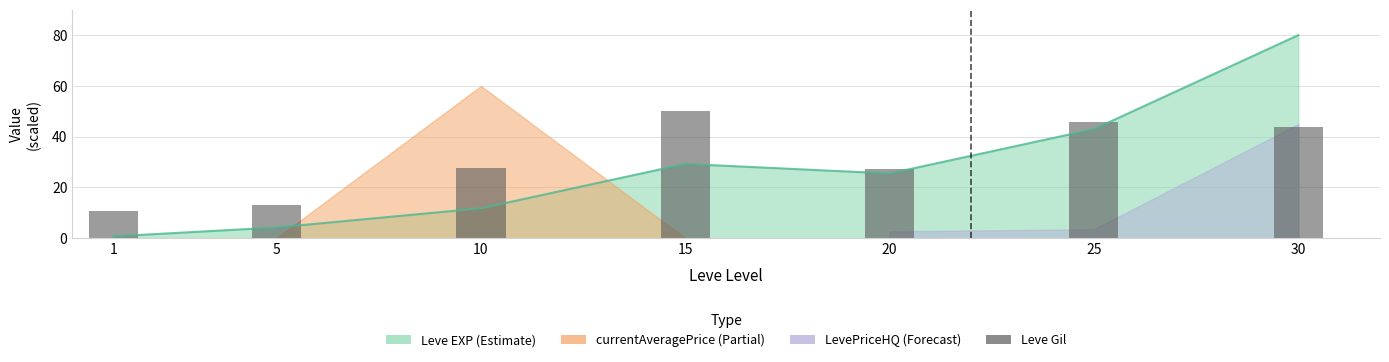

What is the difference between the maximum and minimum values?

39.3